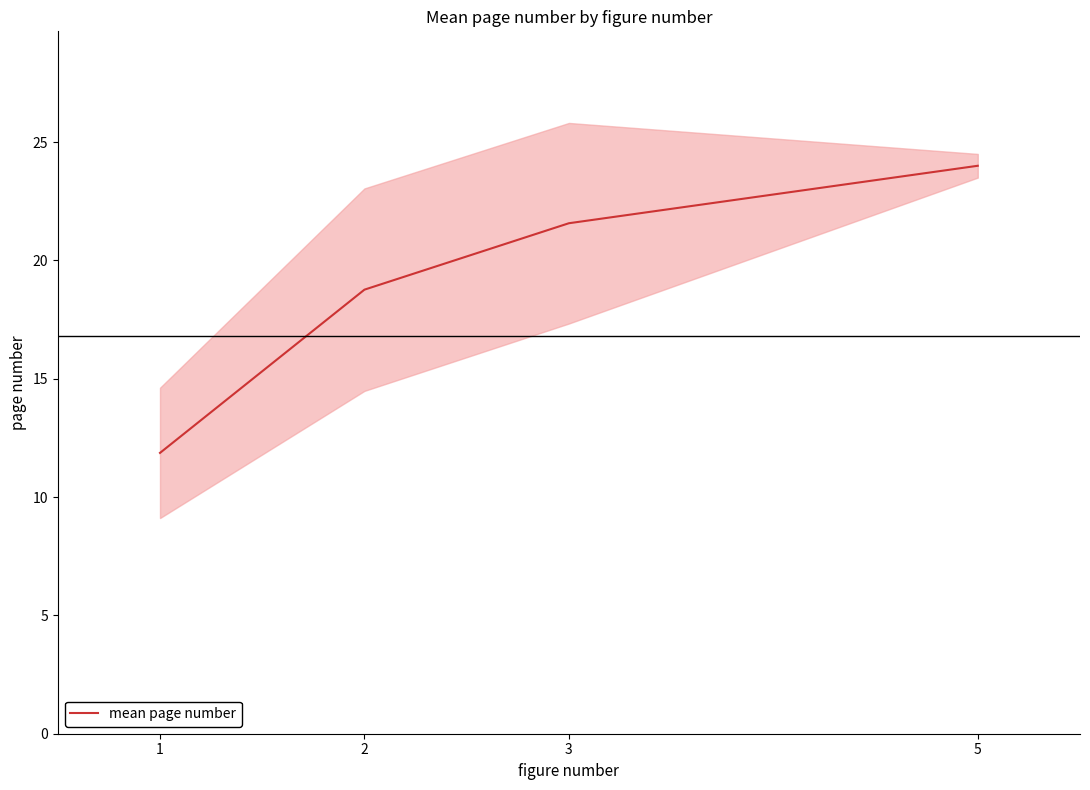

Which label corresponds to the smallest value in the chart?

1